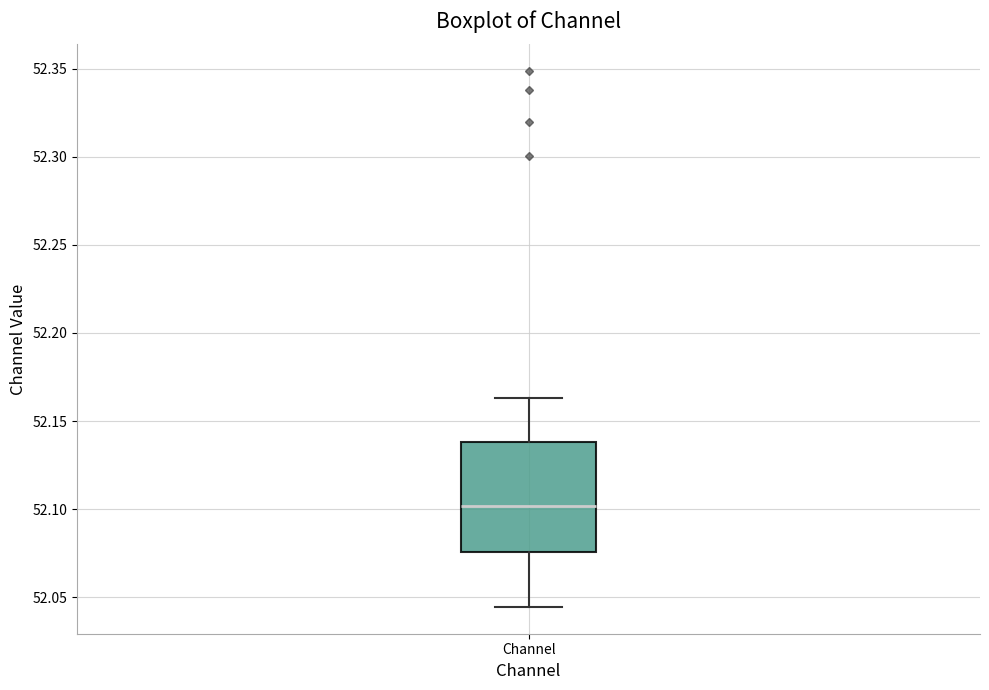

Read this box plot against the y-axis: the position of the median line, the range covered by the box, and the ends of both whiskers. The values are not printed on the chart, so give them approximately, as read against the axis.

median 52.100, box 52.075 to 52.140, whiskers 52.045 to 52.165